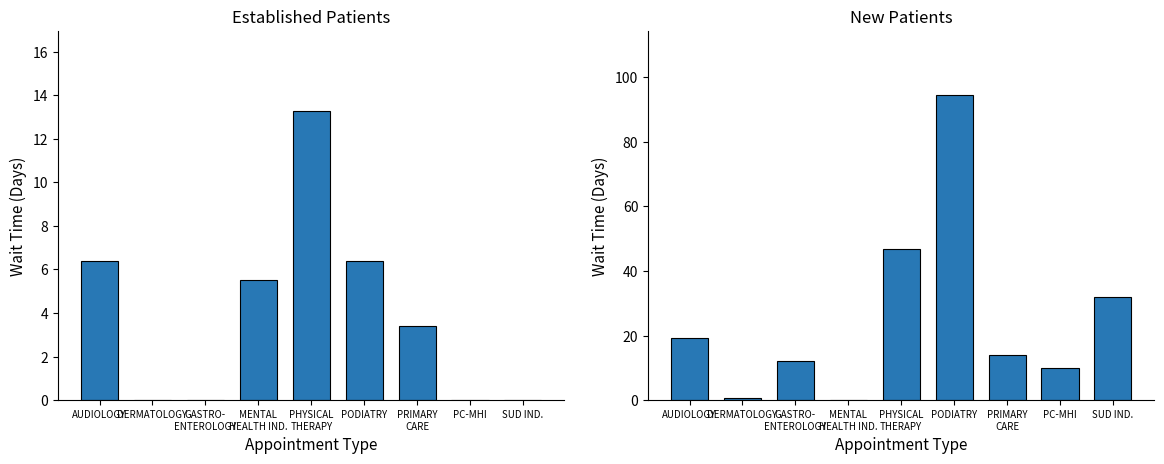

Reading left to right, transcribe all the data shown in this chart.

EstablishedPatients: 6.4	0.0	0.0	5.5	13.3	6.4	3.4	0.0	0.0
NewPatients: 19.4	0.7	12.0	0.0	46.8	94.5	13.9	10.0	32.0